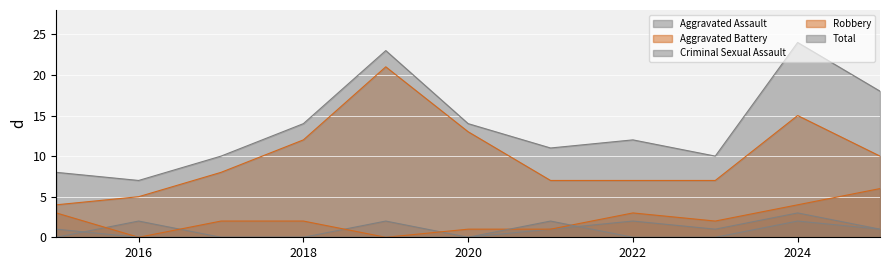

True or false: Aggravated Battery has more than 2 points higher than both neighbors.

False